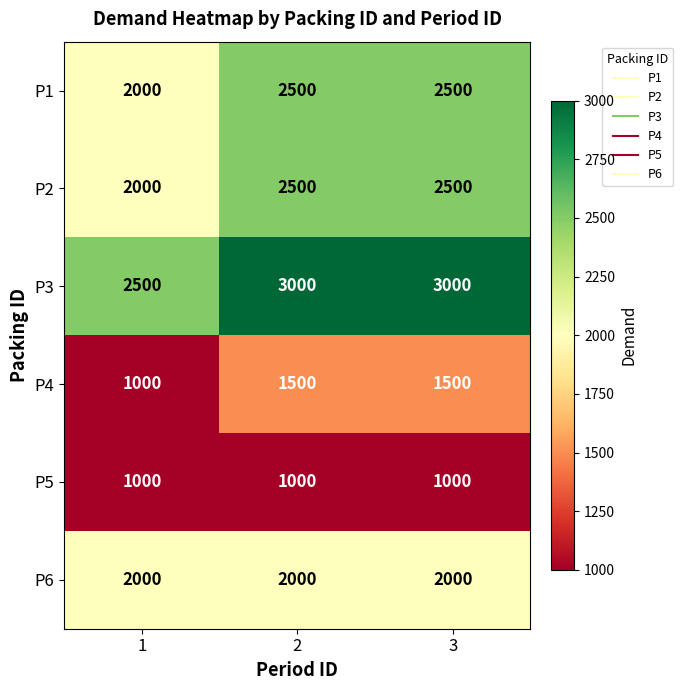

Reading left to right, transcribe all the data shown in this chart.

P1: 2000	2500	2500
P2: 2000	2500	2500
P3: 2500	3000	3000
P4: 1000	1500	1500
P5: 1000	1000	1000
P6: 2000	2000	2000